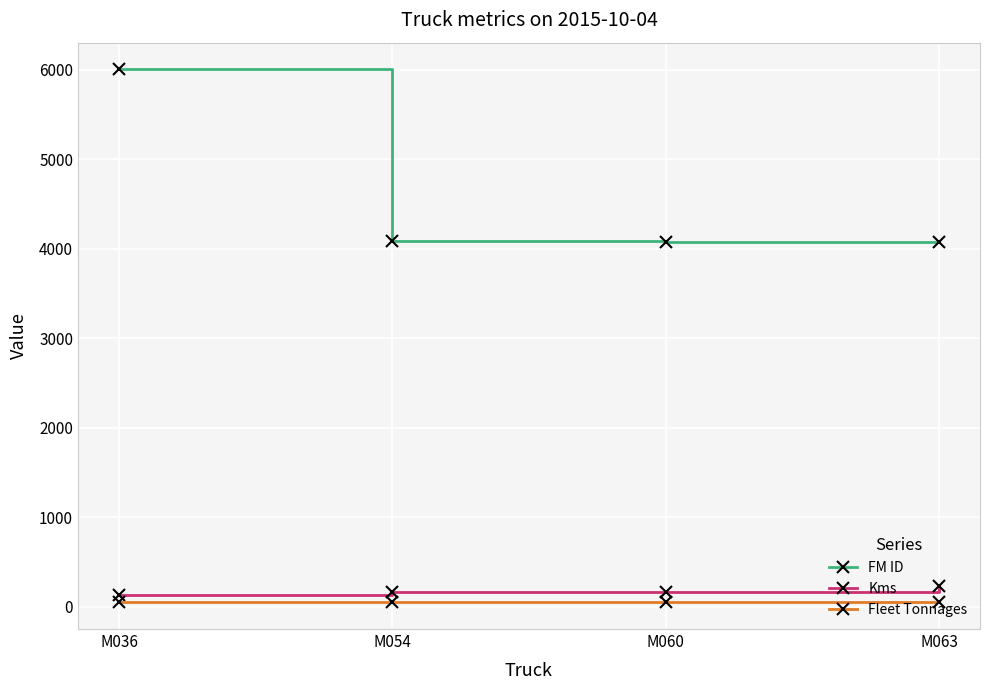

Does the chart display data point markers on the line(s)?

Yes